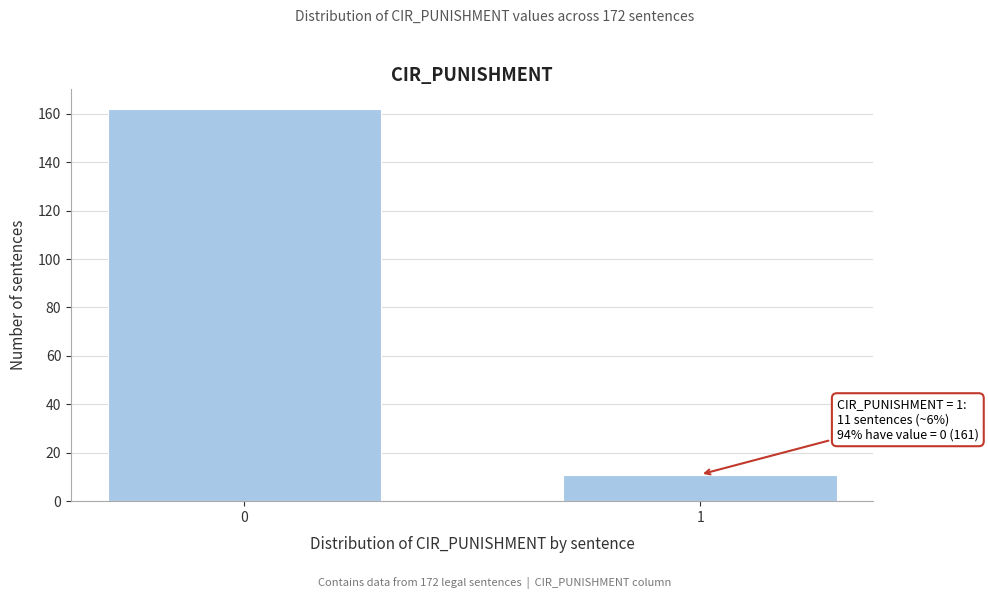

Reading left to right, transcribe all the data shown in this chart.

162	11